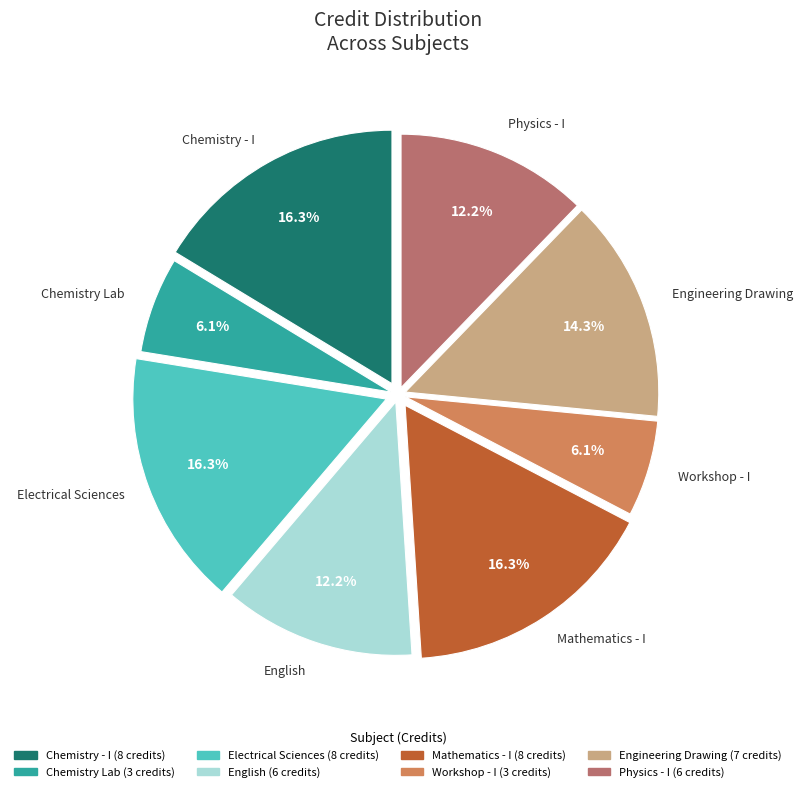

What is the total percentage of Mathematics - I and Electrical Sciences?

32.7%